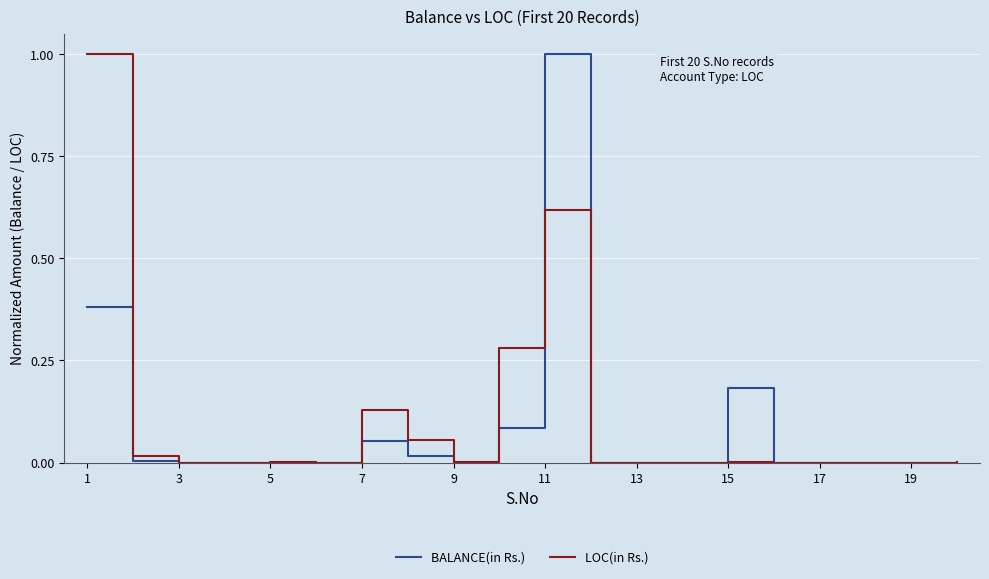

Is this an area chart (filled region under the line)?

No